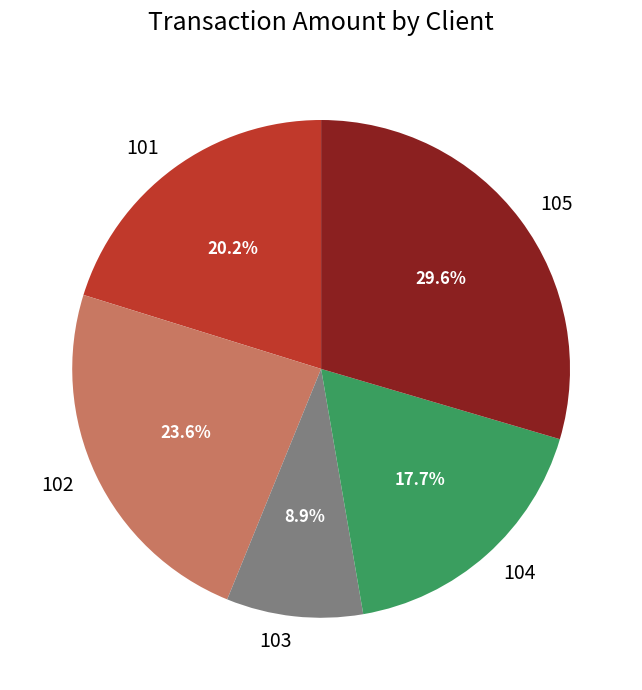

Is it true that 103 is 9% of the pie?

True